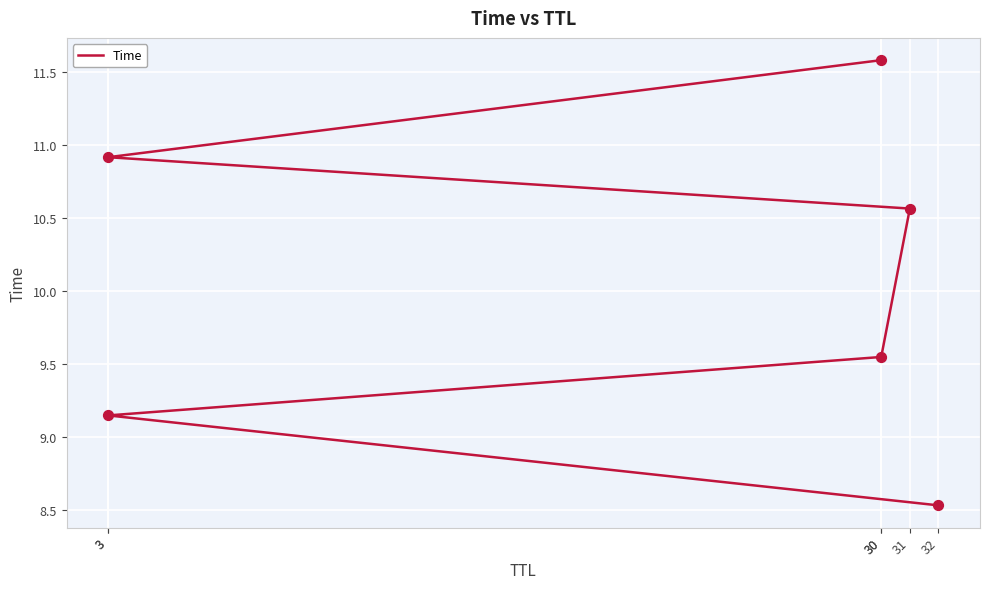

Approximately how many times larger is the value at 3 compared to 31?

0.9